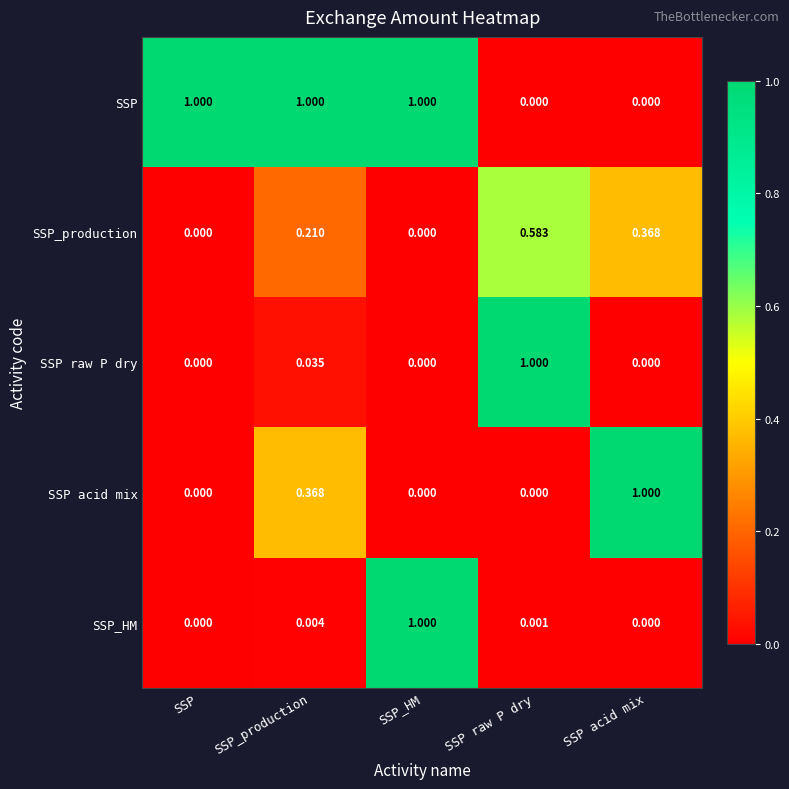

At which category is the sum across all series the highest?

SSP_HM